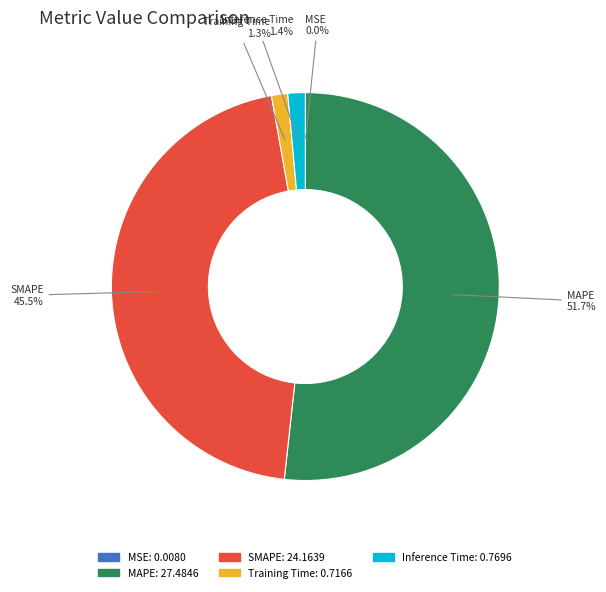

Which slice is the largest?

MAPE